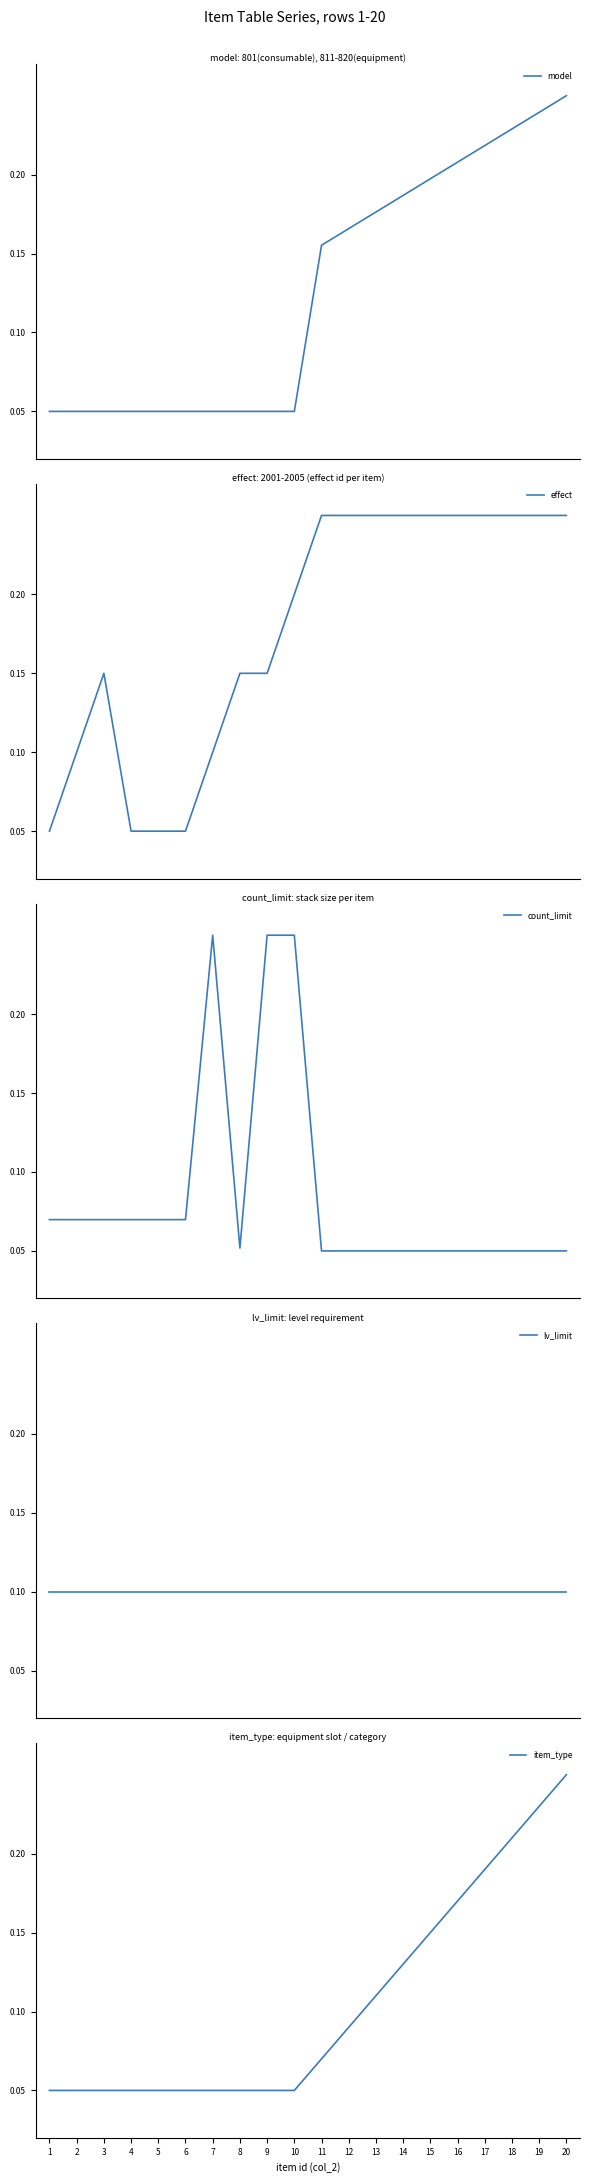

Is this an area chart (filled region under the line)?

No